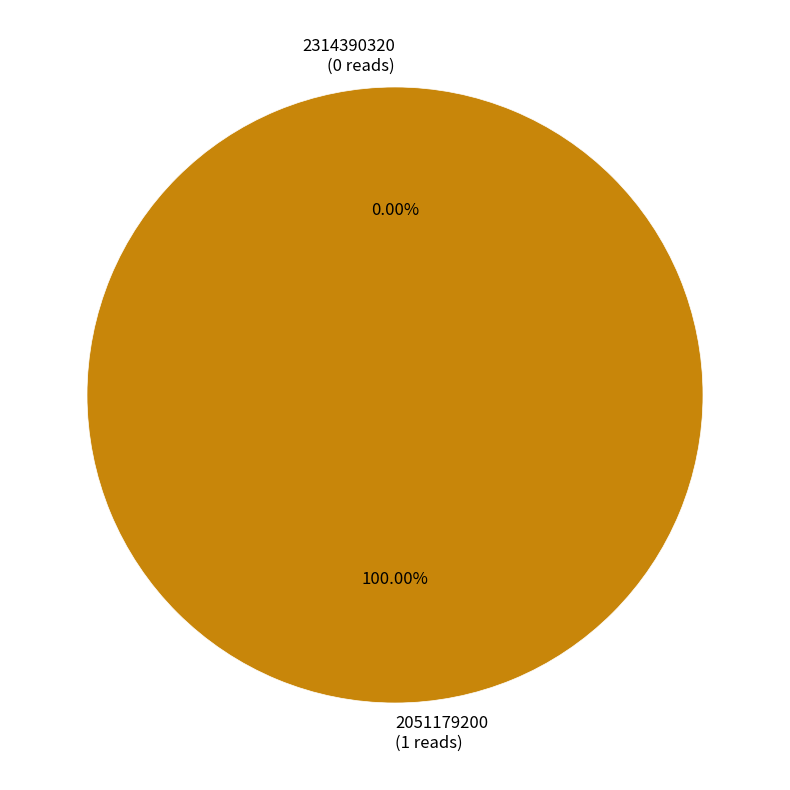

True or false: 2051179200 accounts for 99% of the total.

False